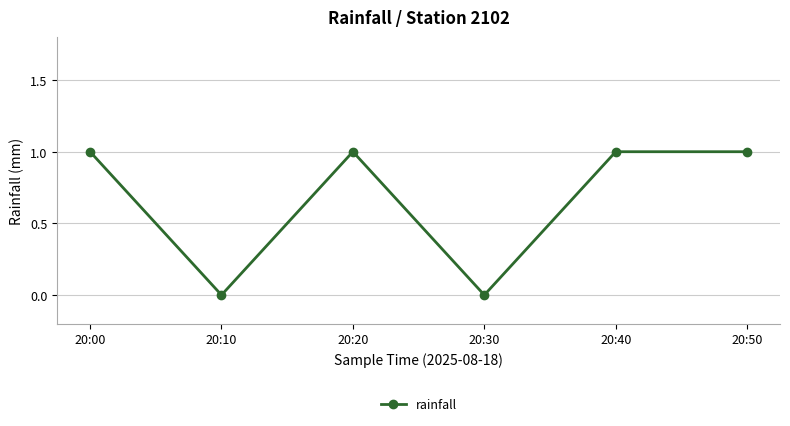

How many lines are shown in the chart?

1